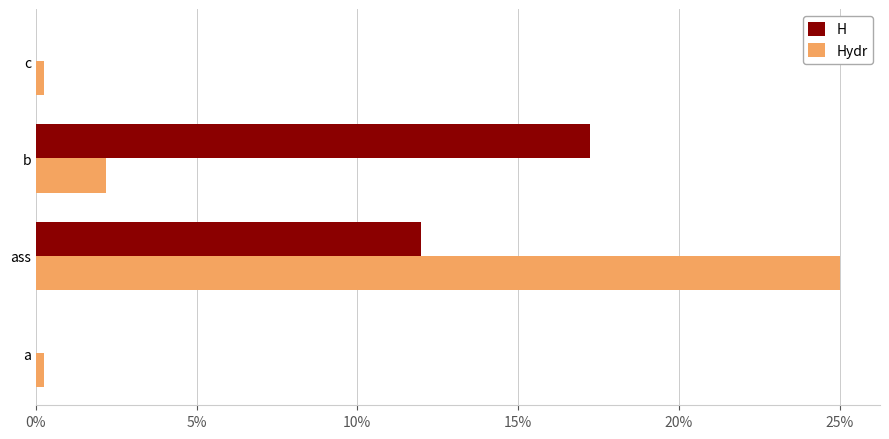

The Hydr series shows 3.0 at b. True or false?

False